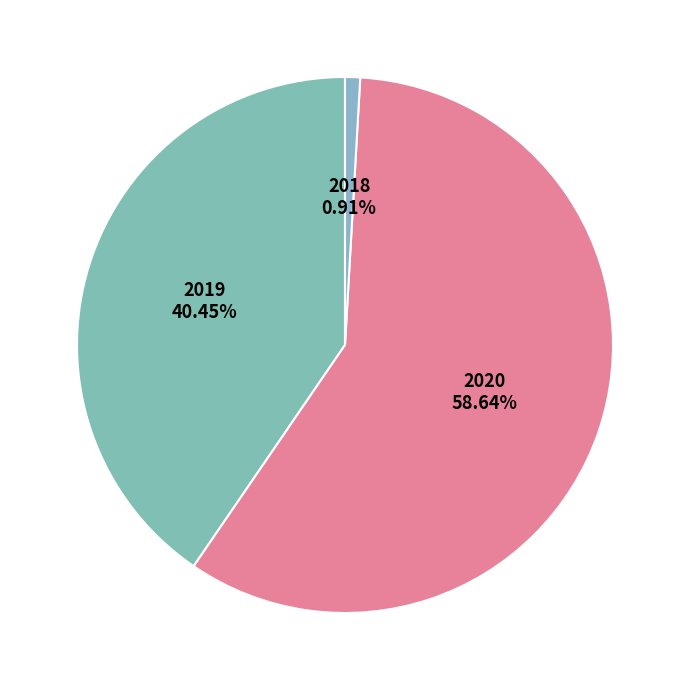

Which slice represents more than half of the pie?

2020